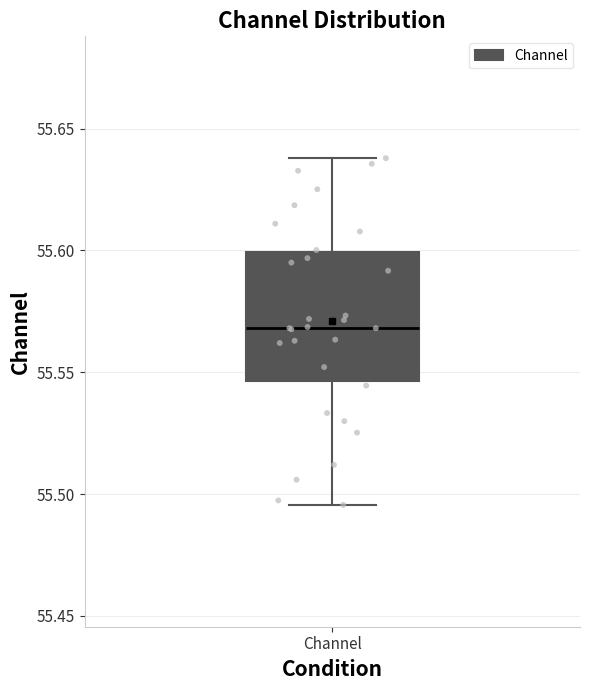

Transcribe this box plot: give where the median line is, the range the box spans, and where the two whiskers end, as read against the y-axis. The values are not printed on the chart, so give them approximately, as read against the axis.

median 55.570, box 55.545 to 55.600, whiskers 55.495 to 55.640